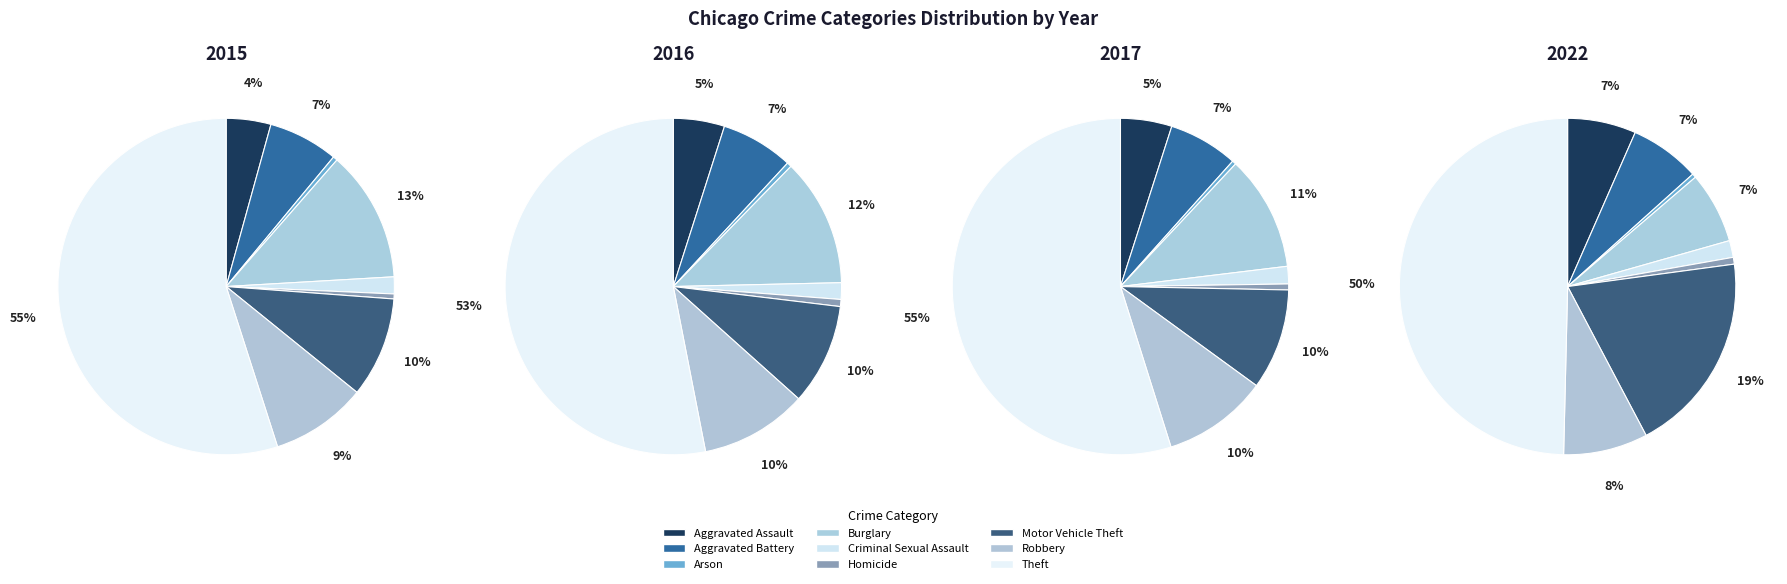

True or false: Arson accounts for 0% of the total.

True